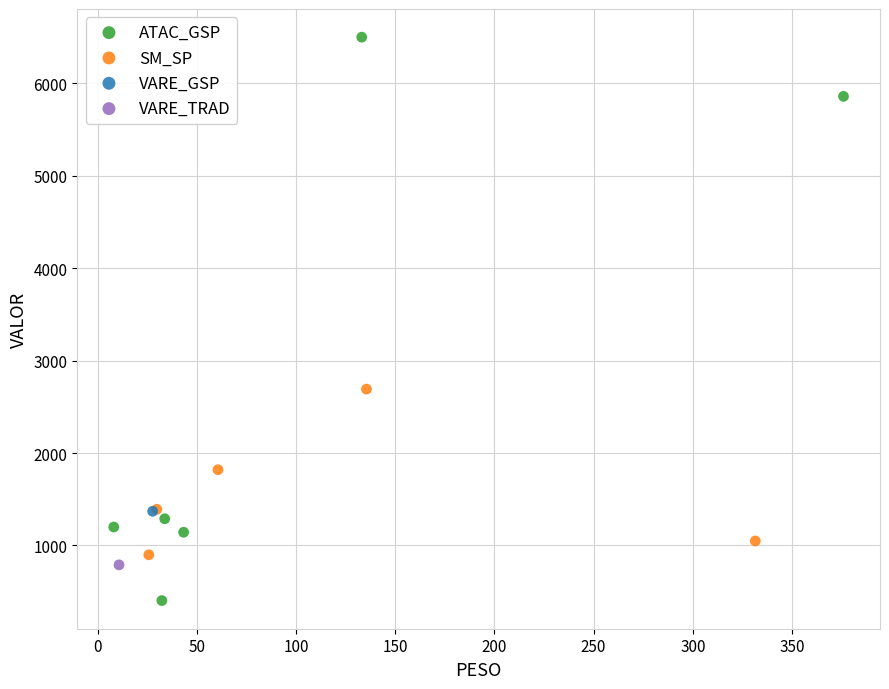

What are all the series names shown in the legend?

ATAC_GSP, SM_SP, VARE_GSP, VARE_TRAD